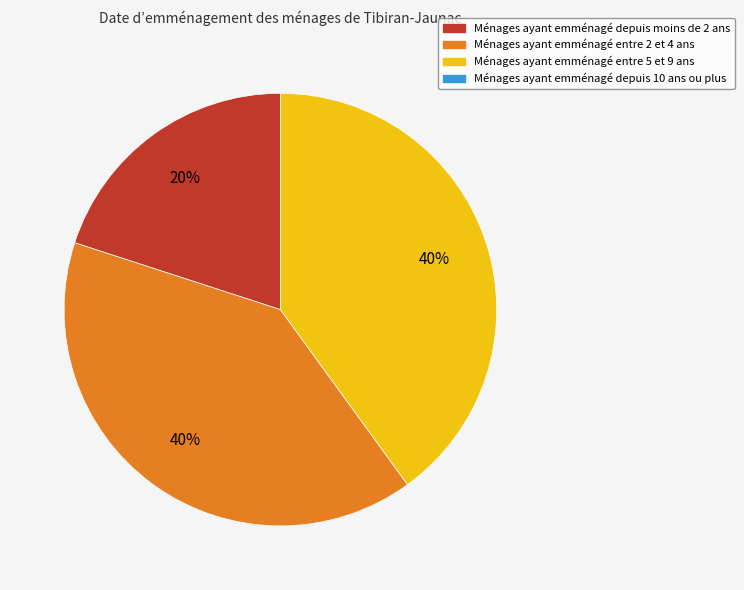

To the nearest percent, what is the difference between the largest and smallest slice percentages?

20%